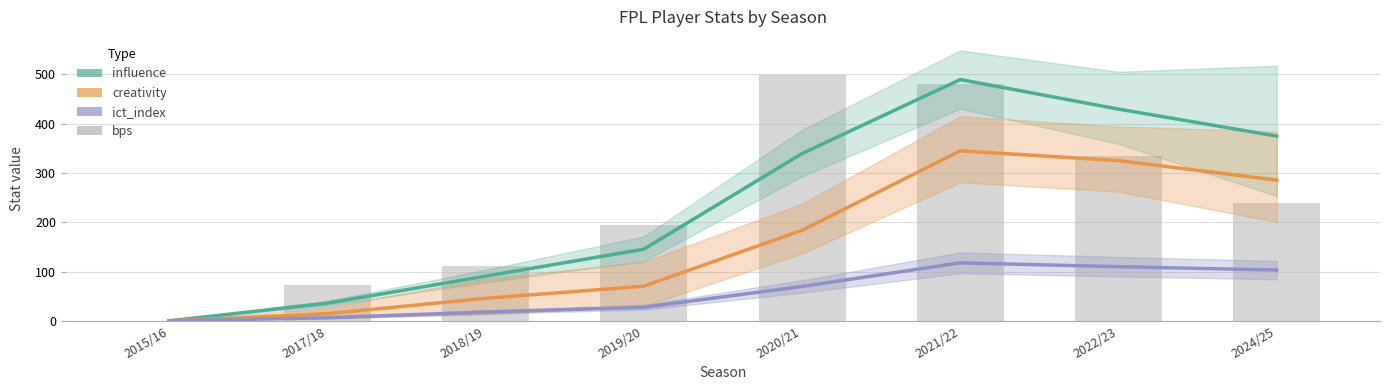

What is the difference between the influence values at 2020/21 and 2017/18?

303.6